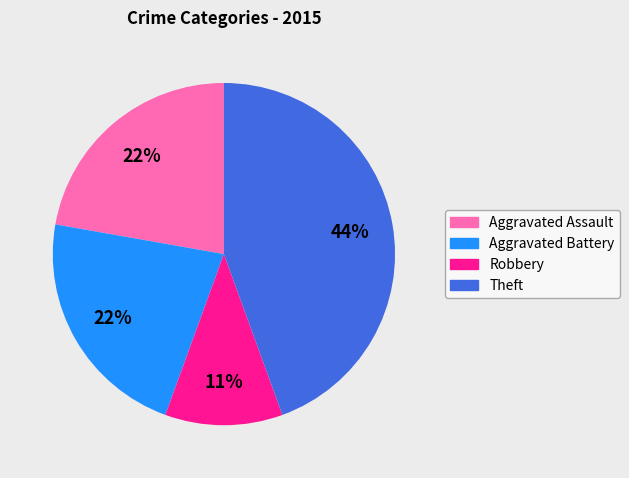

To the nearest percent, what is the average slice percentage?

25%